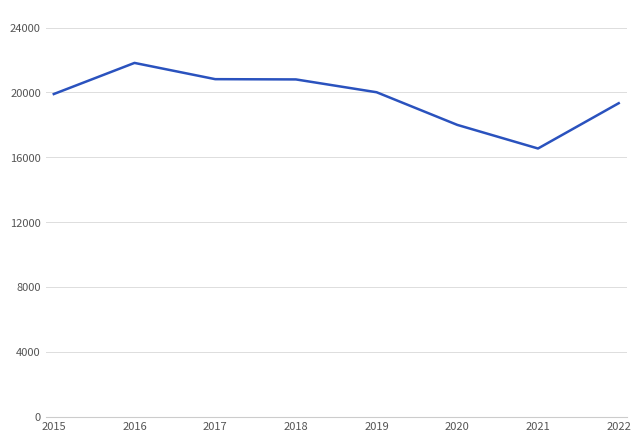

Which category has the highest value across all series?

2016